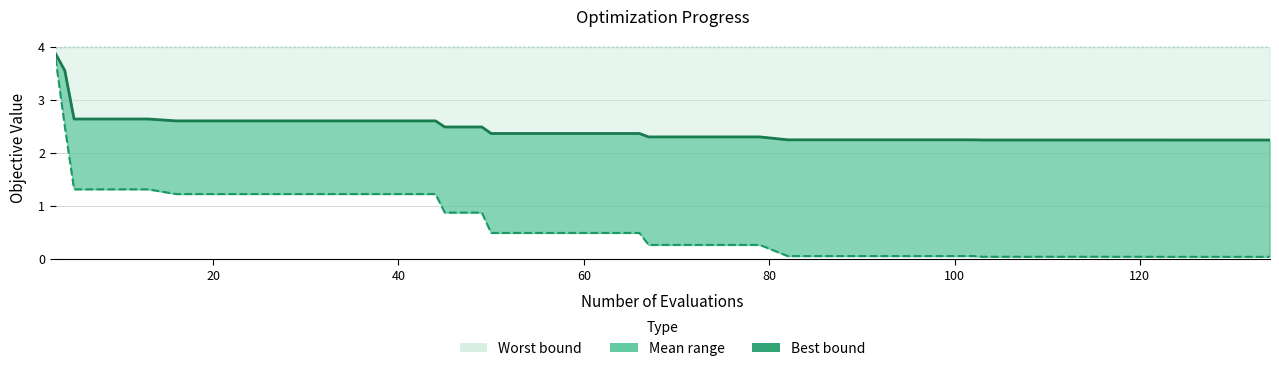

True or false: Worst and Mean cross at least once.

False